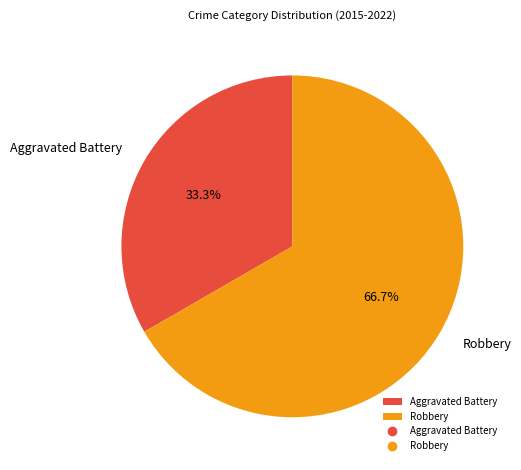

True or false: Aggravated Battery accounts for 33% of the total.

True